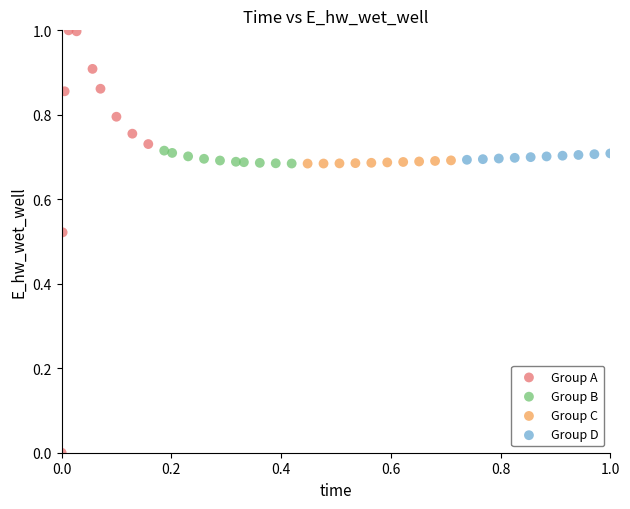

Which series contains the highest Y value?

Group A